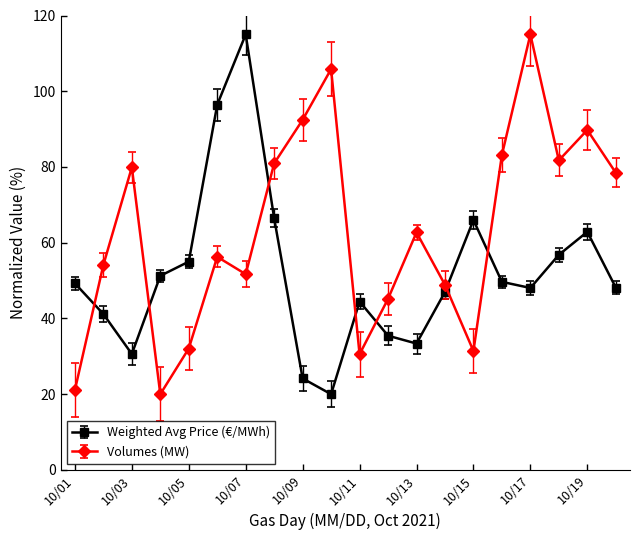

What is the value of the Weighted Avg Price (€/MWh) point at the 7th from the left?

115.0